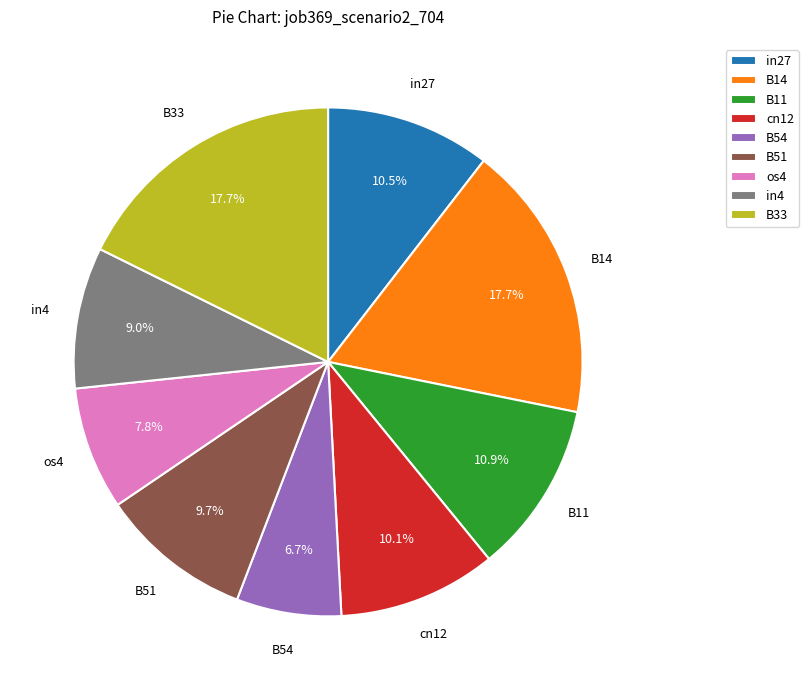

Which has a higher value, in27 or os4?

in27